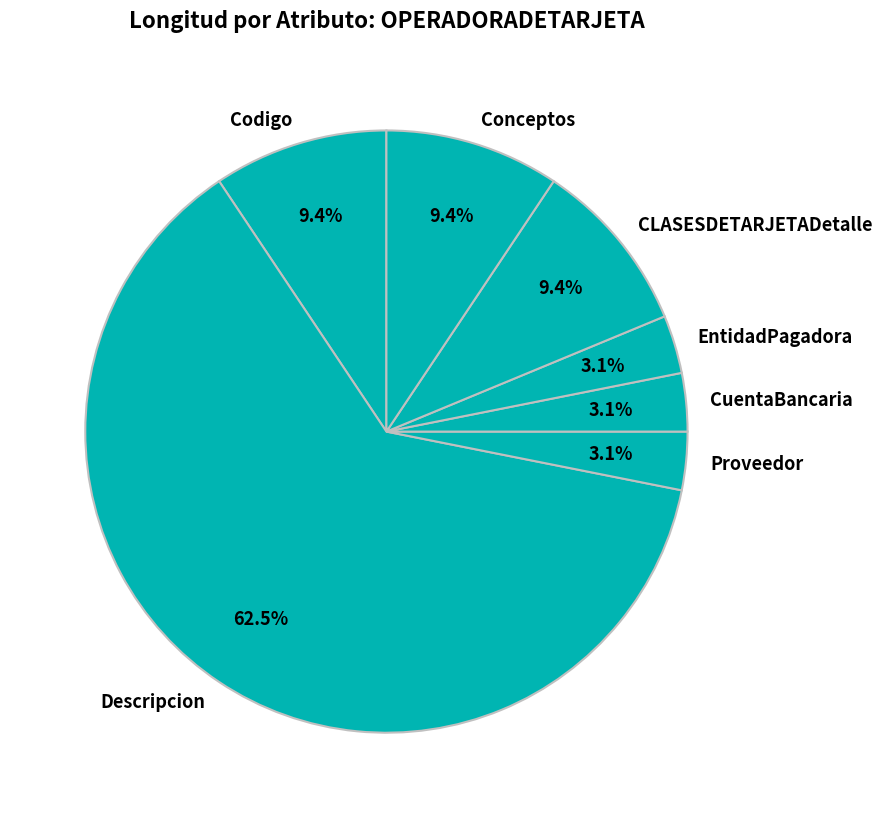

To the nearest percent, what portion does Conceptos represent?

9%